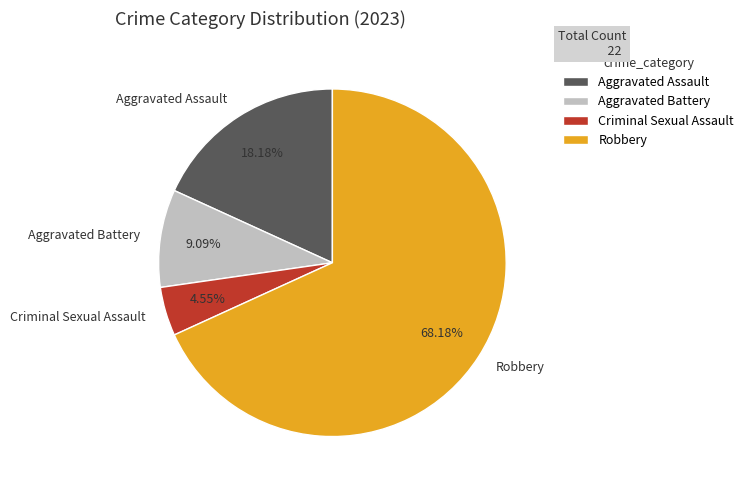

How many slices are in this pie chart?

4